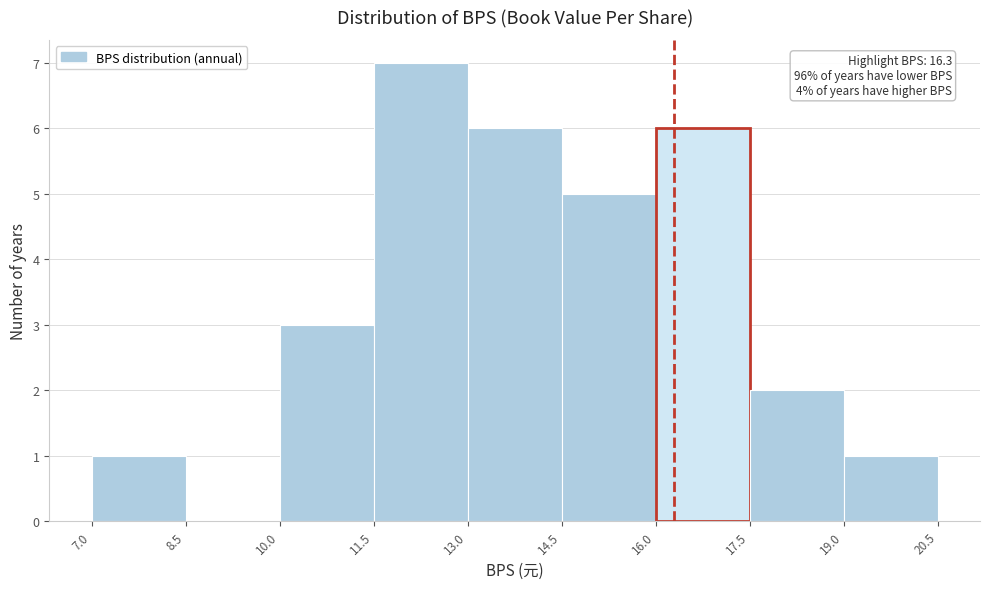

Over which range of the x-axis is the bar tallest?

11.5 to 13.0